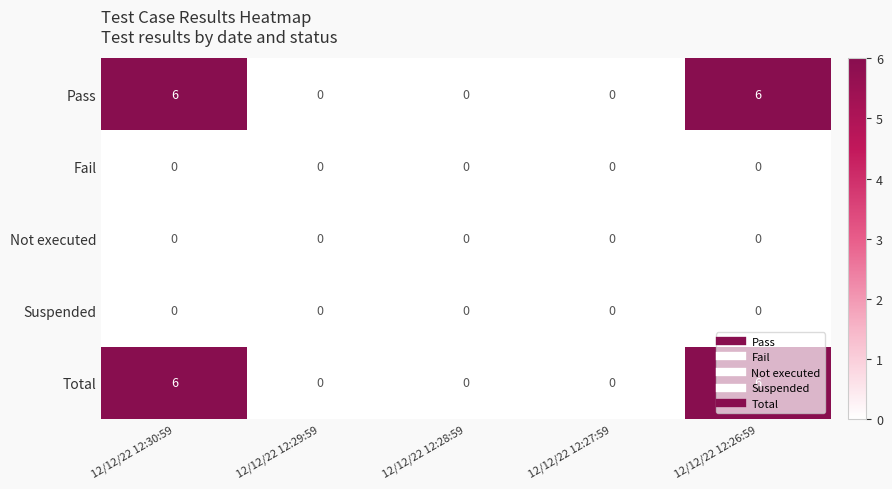

What is the difference between the Pass values at 12/12/22 12:26:59 and 12/12/22 12:29:59?

6